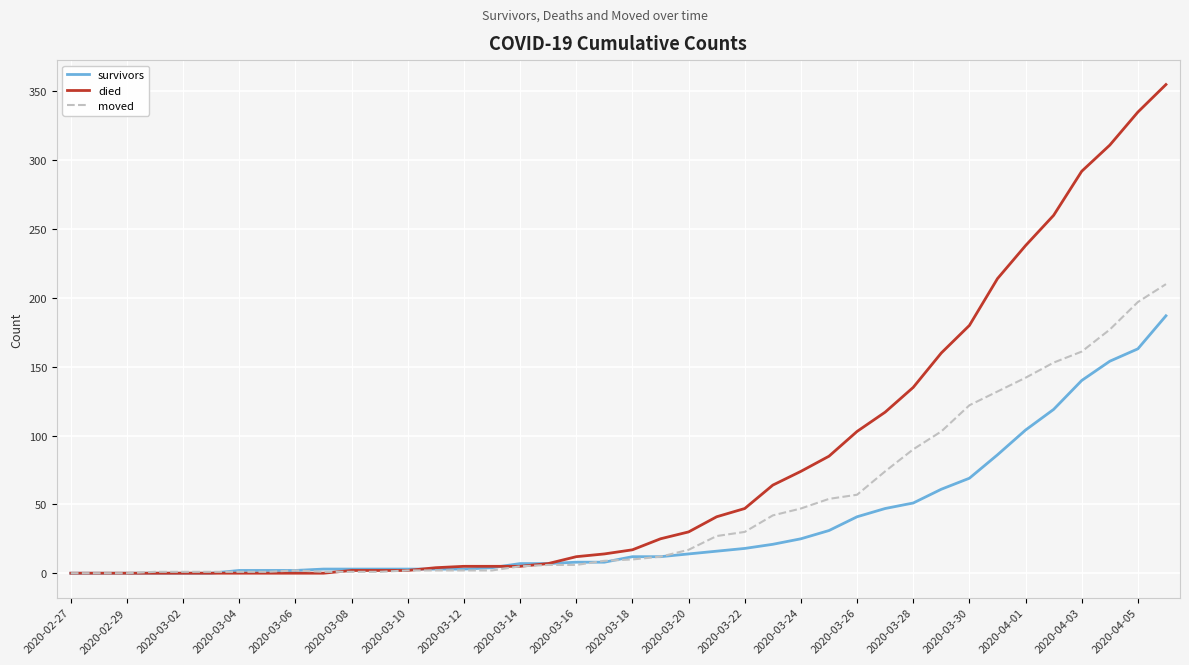

What is the maximum value for moved?

210